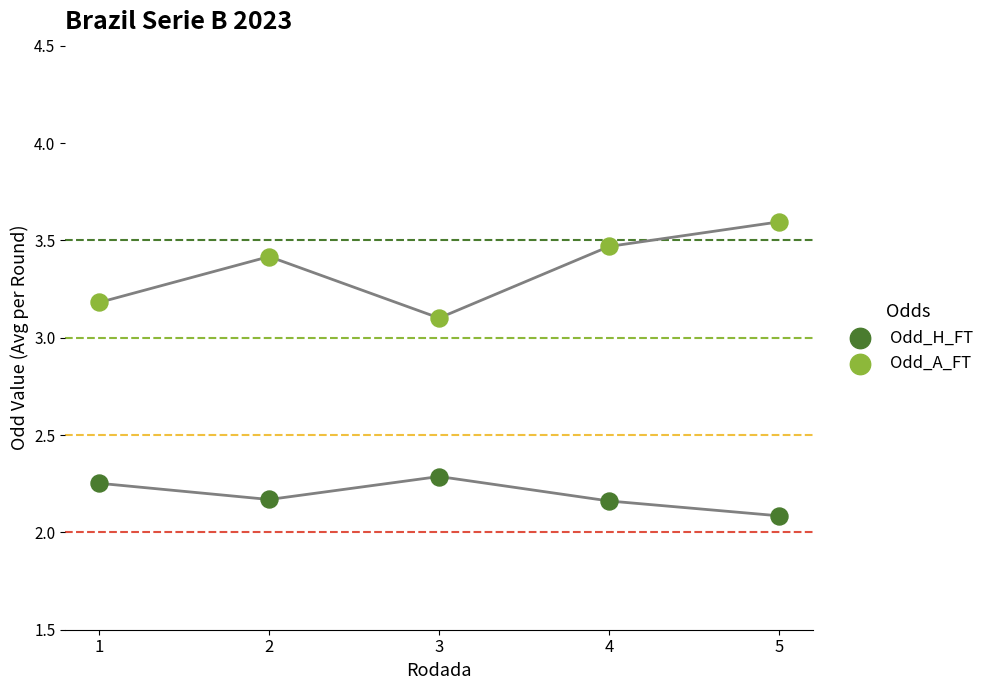

Across all series, what Y value is closest to 2?

2.1